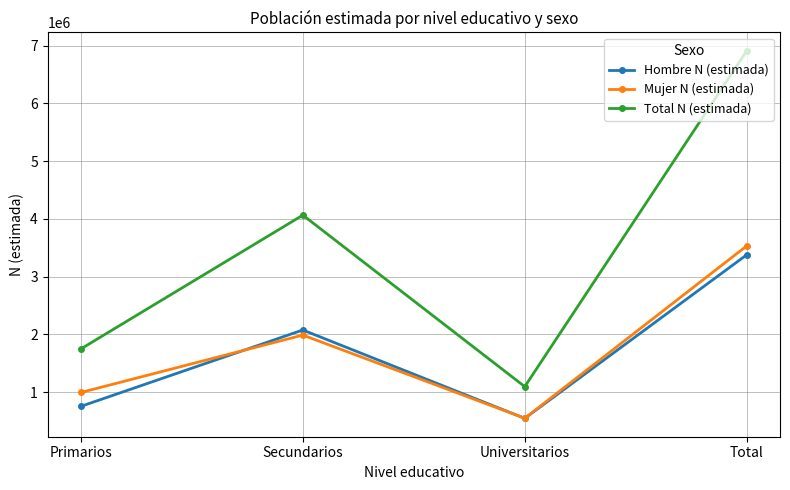

At which category does Total N (estimada) reach its first local peak?

Secundarios